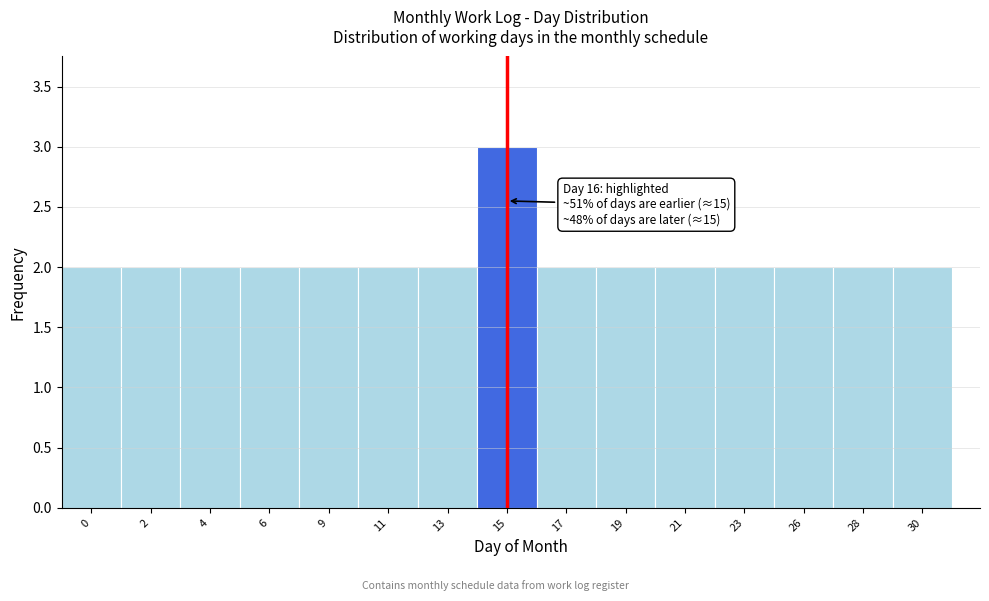

Reading left to right, list all the values displayed in this chart.

2	2	2	2	2	2	2	3	2	2	2	2	2	2	2